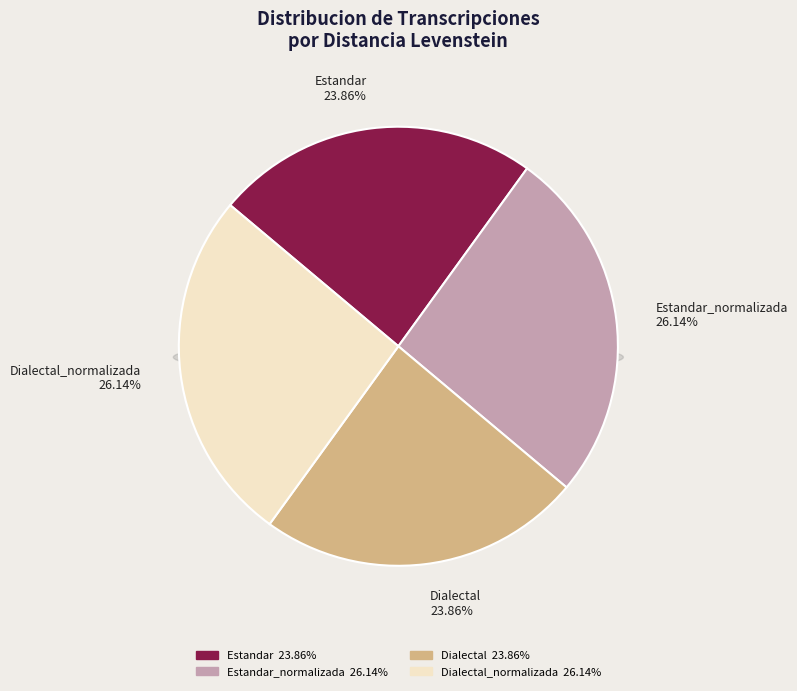

Which slice is the smallest?

Estandar